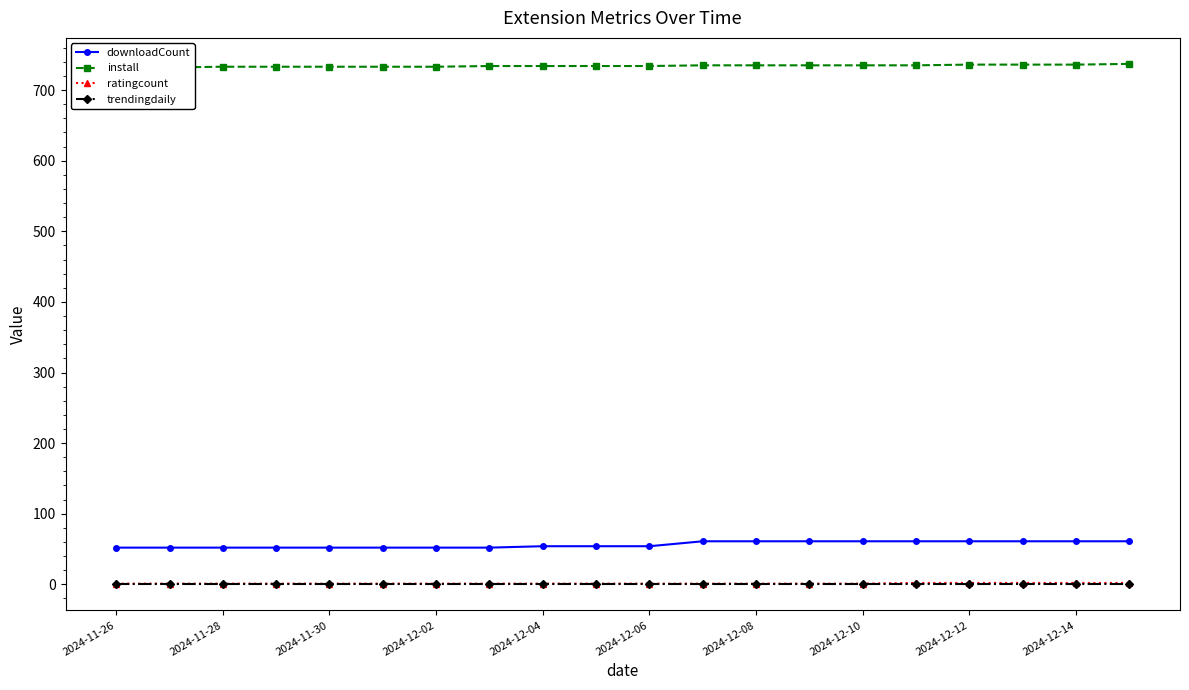

True or false: ratingcount and downloadCount cross at least once.

False